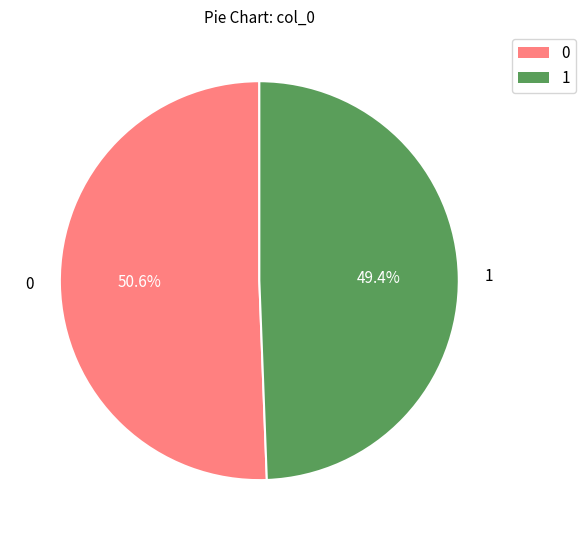

Does any single category account for the majority?

Yes